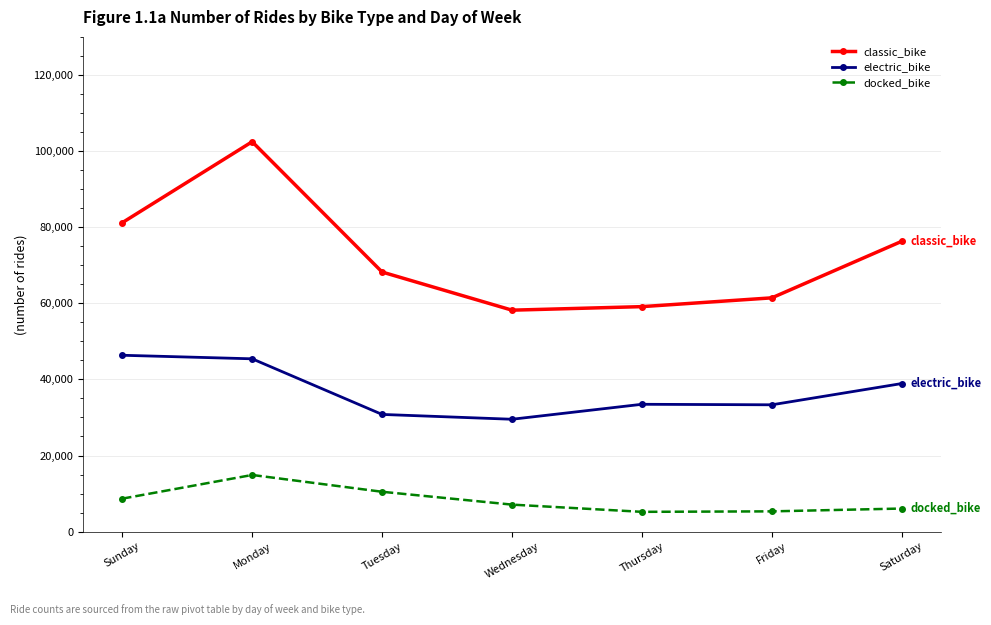

True or false: docked_bike and electric_bike intersect in this chart.

False